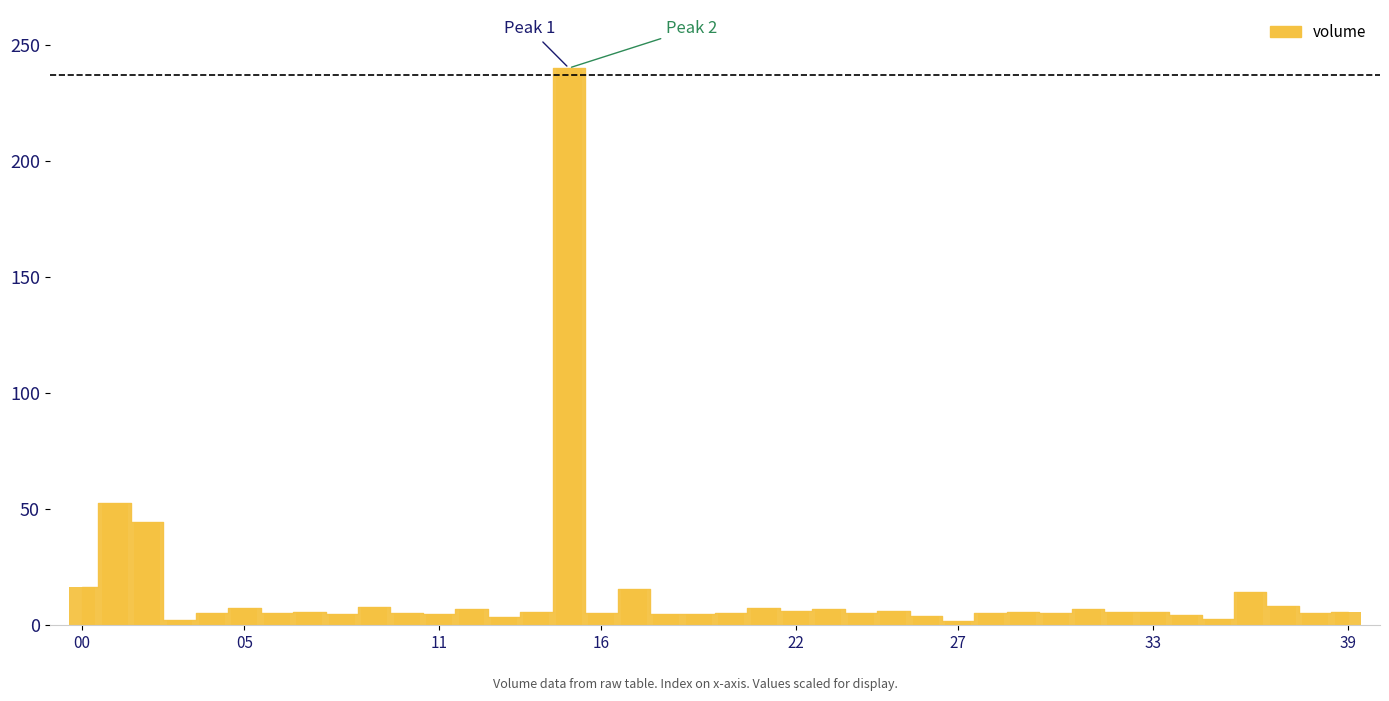

What is the greatest value displayed?

240.0